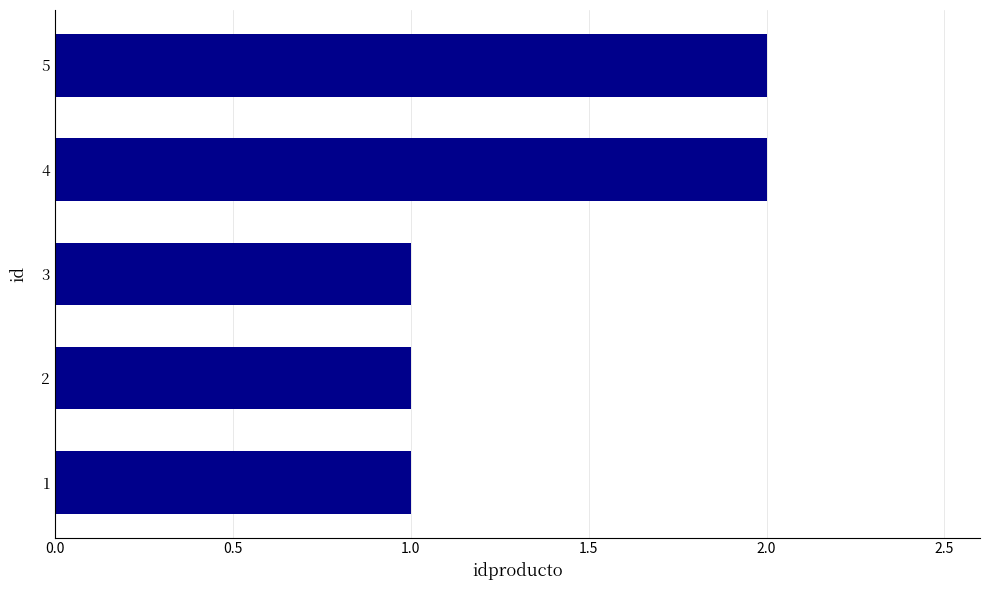

The chart shows a value of 0 at 3. True or false?

False